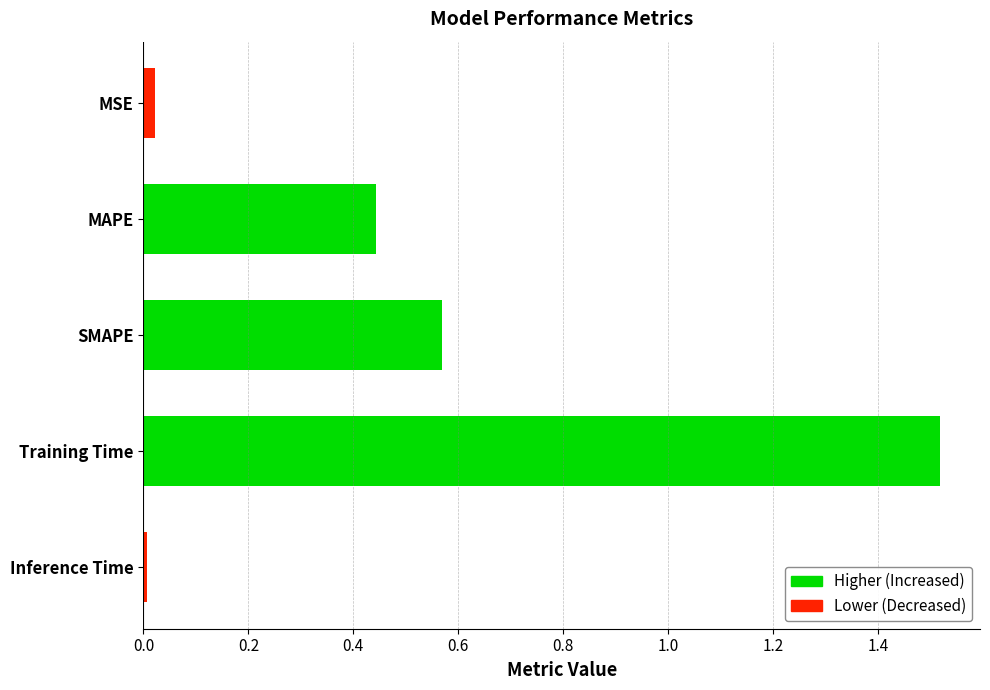

Between Training Time and MAPE, which is larger?

Training Time